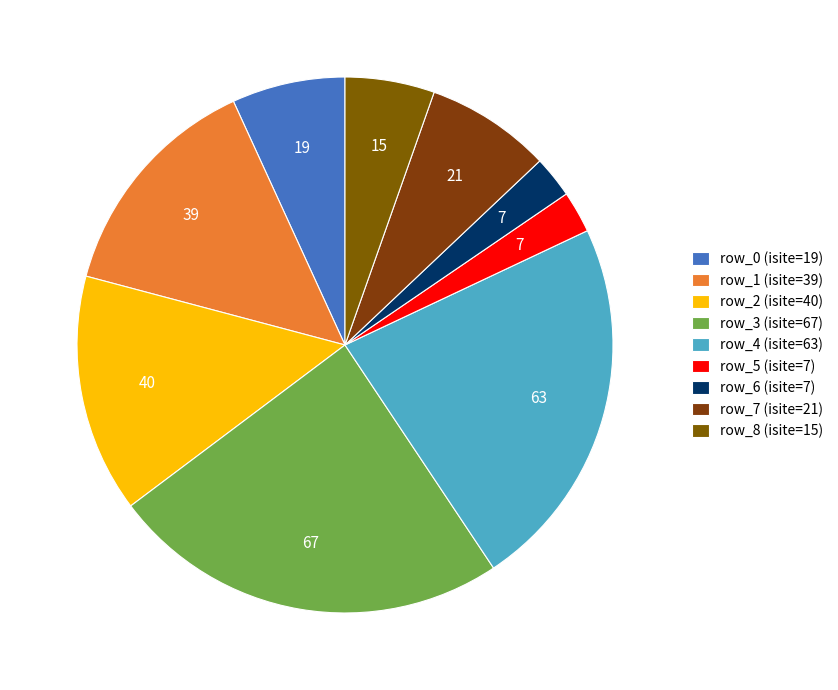

Which slice is the smallest?

row_5